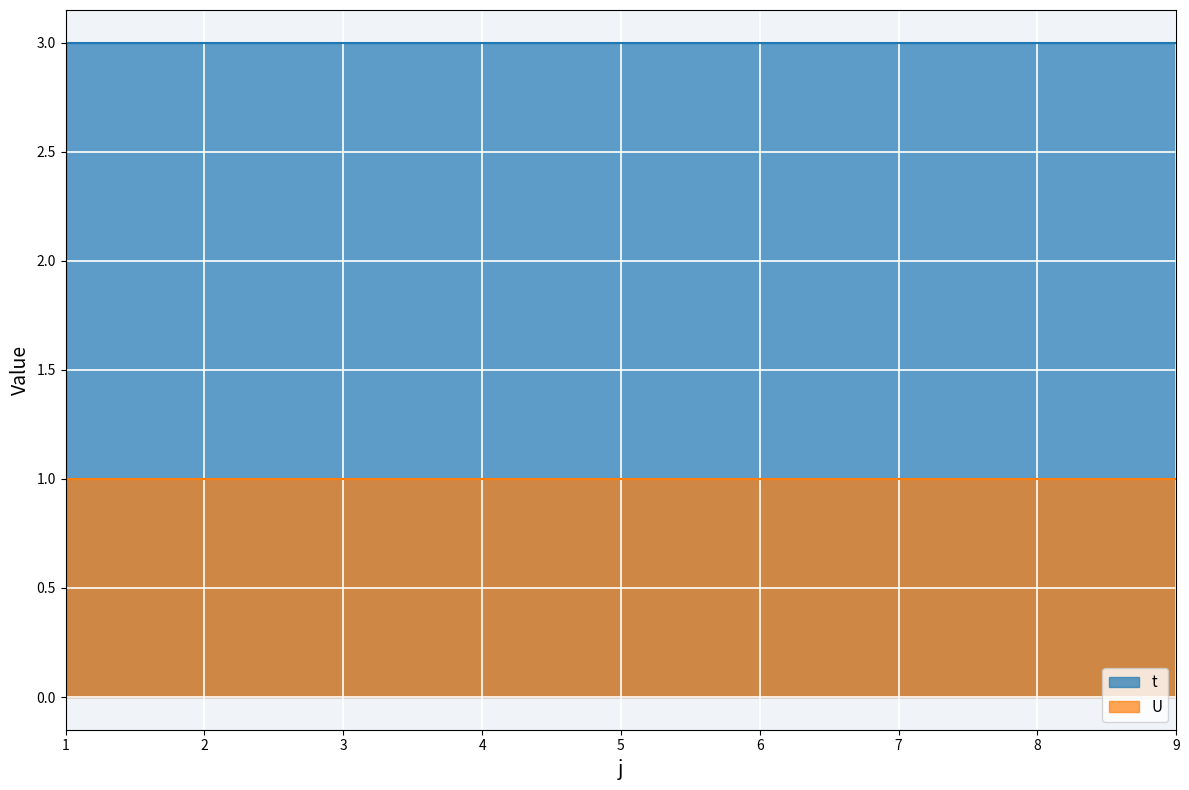

Is it true that U equals 1 at 3?

True